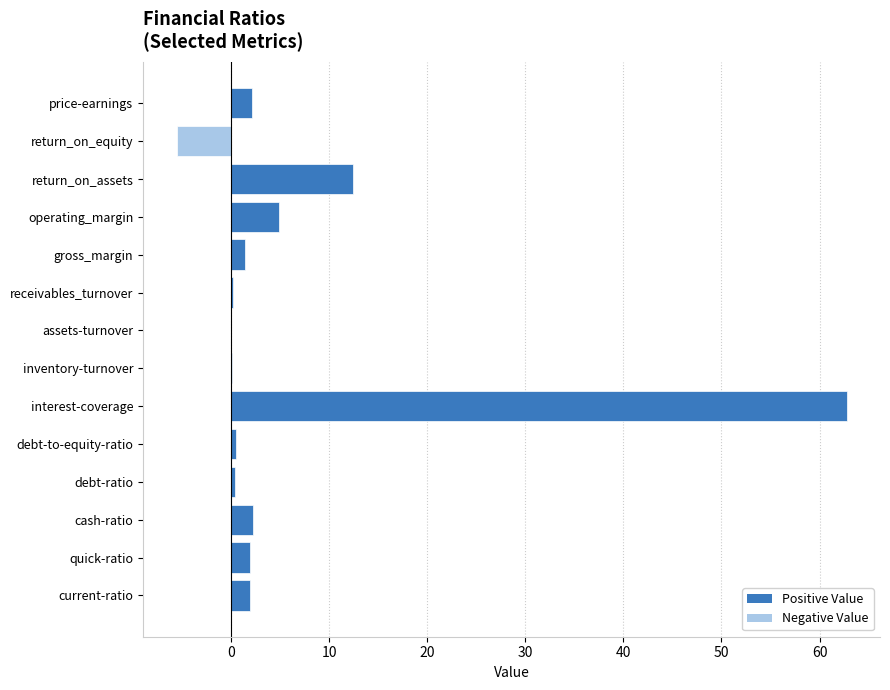

What is the sum of all values?

85.3